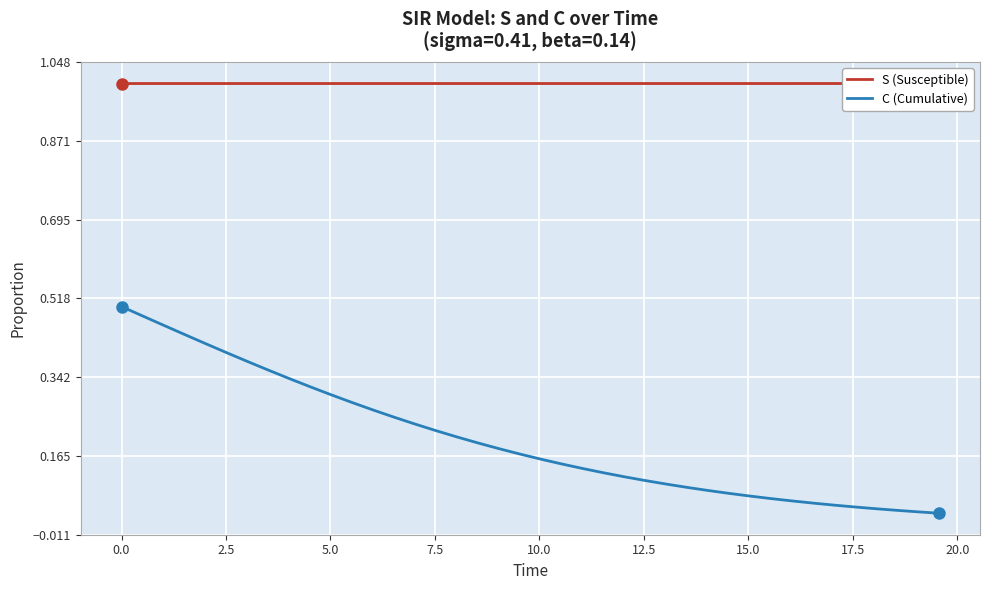

Reading left to right, what are all the values shown in this chart?

S (Susceptible): 1.0	1.0	1.0	1.0	1.0	1.0	1.0	1.0	1.0	1.0	1.0	1.0	1.0	1.0	1.0	1.0	1.0	1.0	1.0	1.0	1.0	1.0	1.0	1.0	1.0	1.0	1.0	1.0	1.0	1.0	1.0	1.0	1.0	1.0	1.0	1.0	1.0	1.0	1.0	1.0
C (Cumulative): 0.5	0.5	0.5	0.4	0.4	0.4	0.4	0.4	0.3	0.3	0.3	0.3	0.3	0.3	0.2	0.2	0.2	0.2	0.2	0.2	0.2	0.1	0.1	0.1	0.1	0.1	0.1	0.1	0.1	0.1	0.1	0.1	0.1	0.1	0.1	0.1	0.0	0.0	0.0	0.0